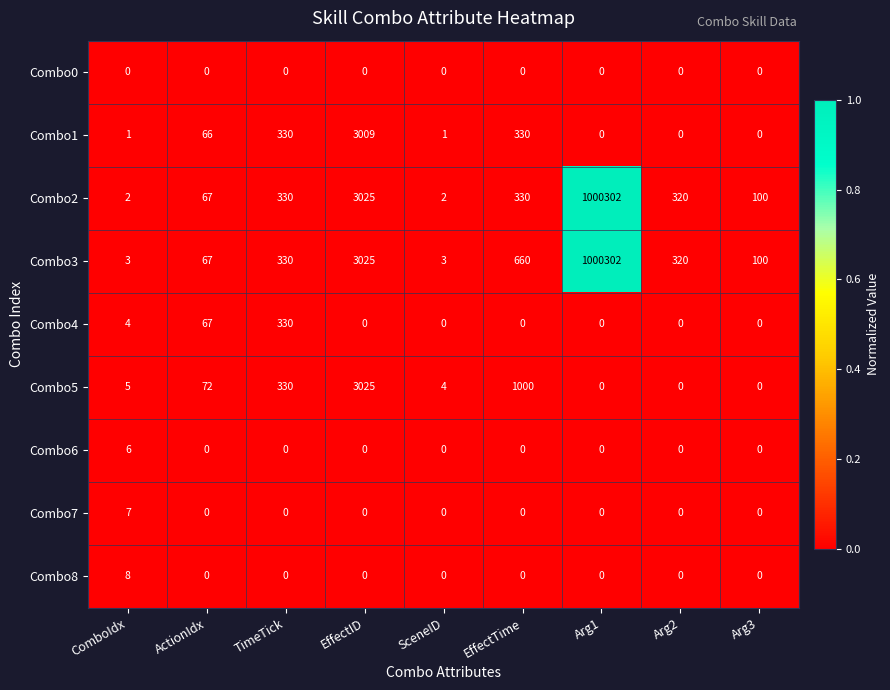

Which series has the largest total across all categories?

Combo3